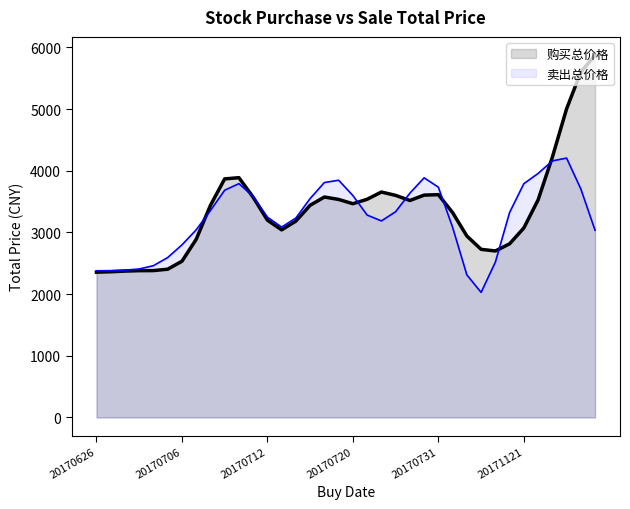

Is the value of 购买总价格 at 20171121 greater than the value of 卖出总价格 at 20170717?

No